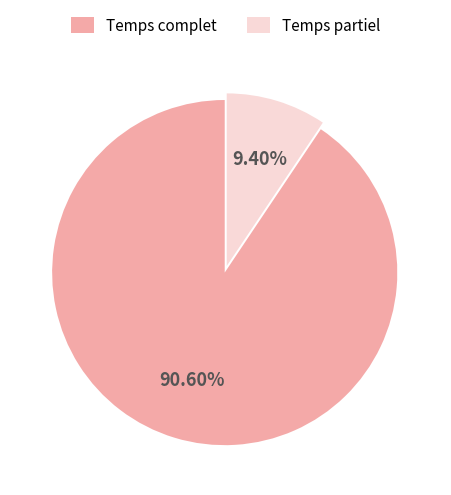

What percentage is the Temps complet slice, to the nearest percent?

91%